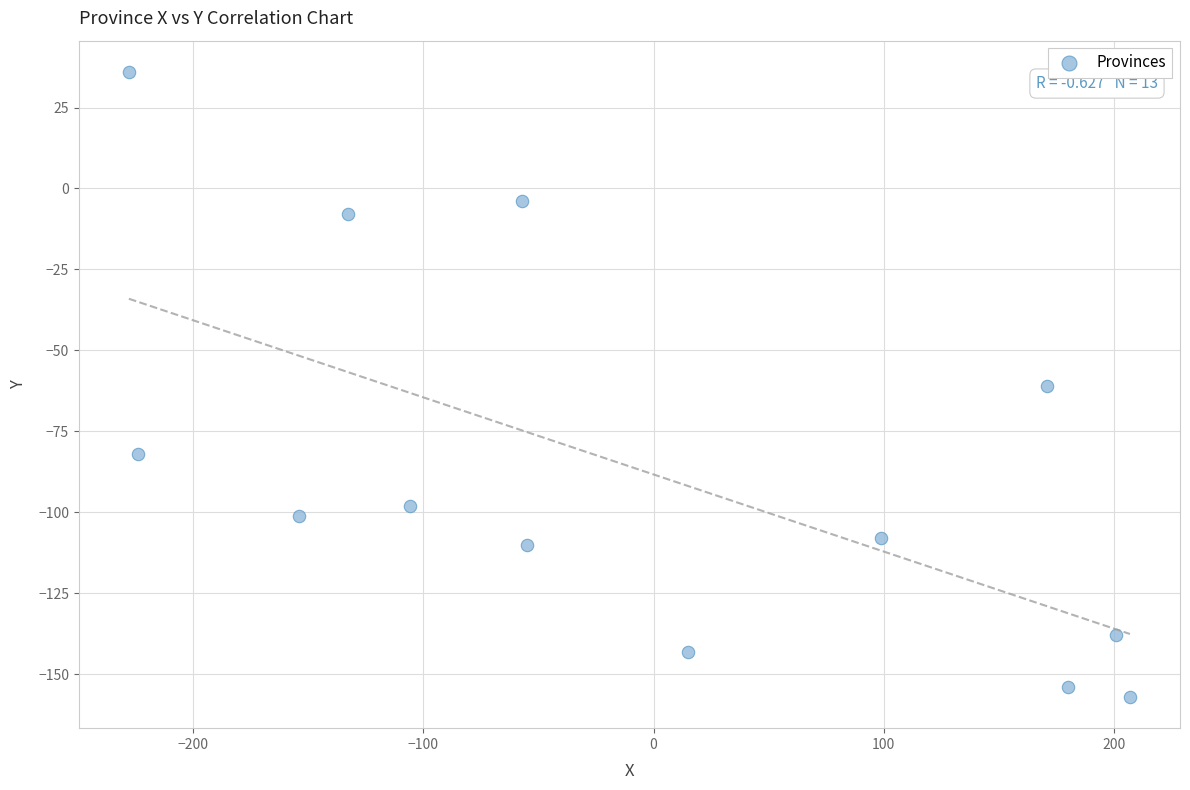

What is the range of X values (max minus min)?

435